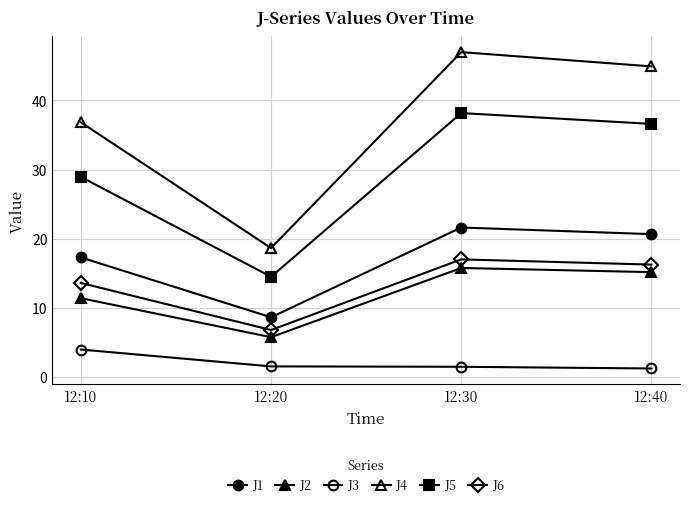

Reading left to right, extract all data points from this chart.

J1: 12:10=17.3	12:20=8.6	12:30=21.6	12:40=20.7
J2: 12:10=11.4	12:20=5.8	12:30=15.8	12:40=15.2
J3: 12:10=4.0	12:20=1.6	12:30=1.5	12:40=1.2
J4: 12:10=36.8	12:20=18.6	12:30=47.0	12:40=44.9
J5: 12:10=28.9	12:20=14.5	12:30=38.2	12:40=36.6
J6: 12:10=13.6	12:20=6.8	12:30=17.0	12:40=16.3